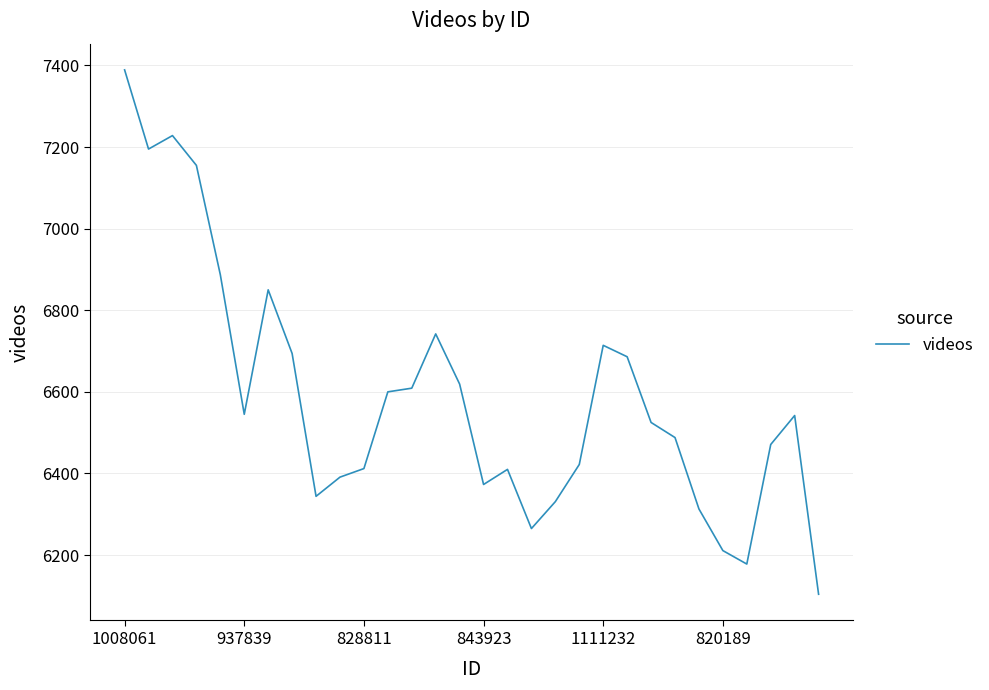

What is the difference between the maximum and minimum values?

1285